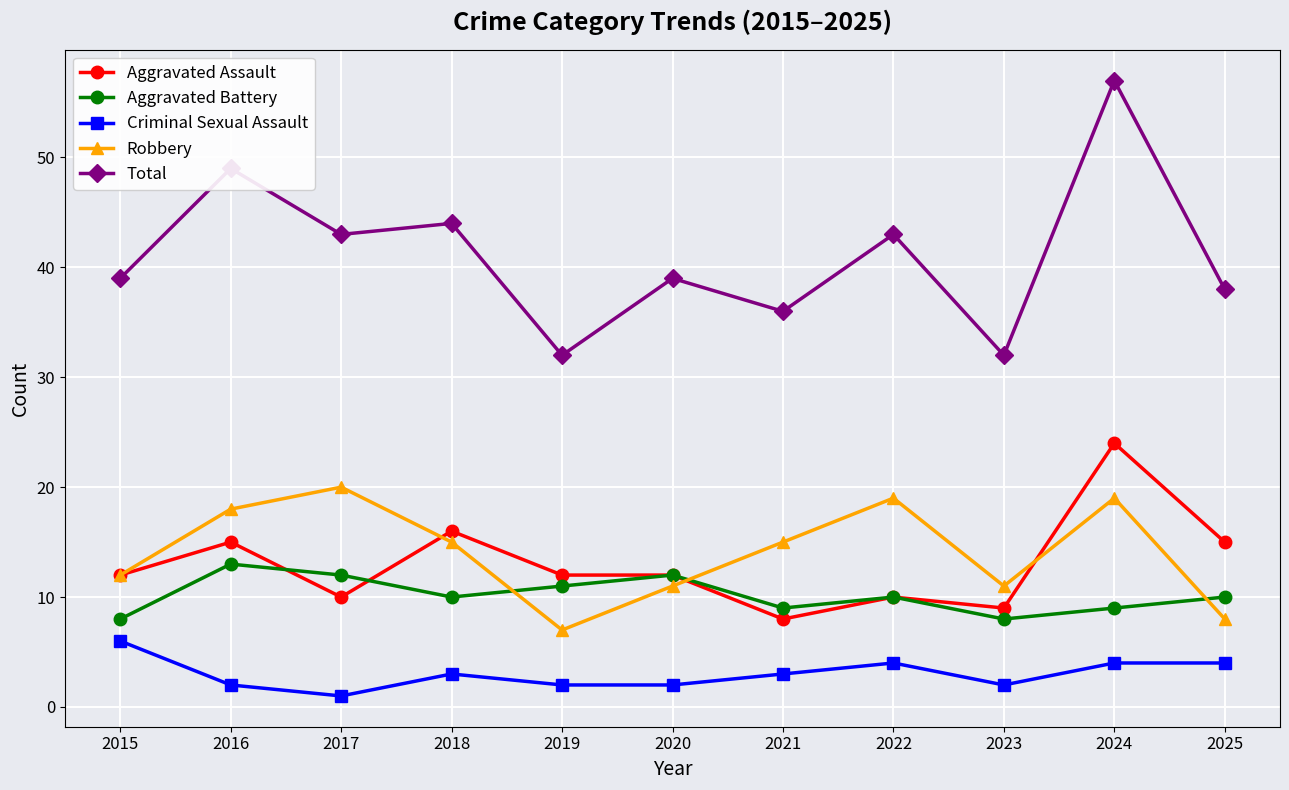

Which series has the largest range (max minus min)?

Total